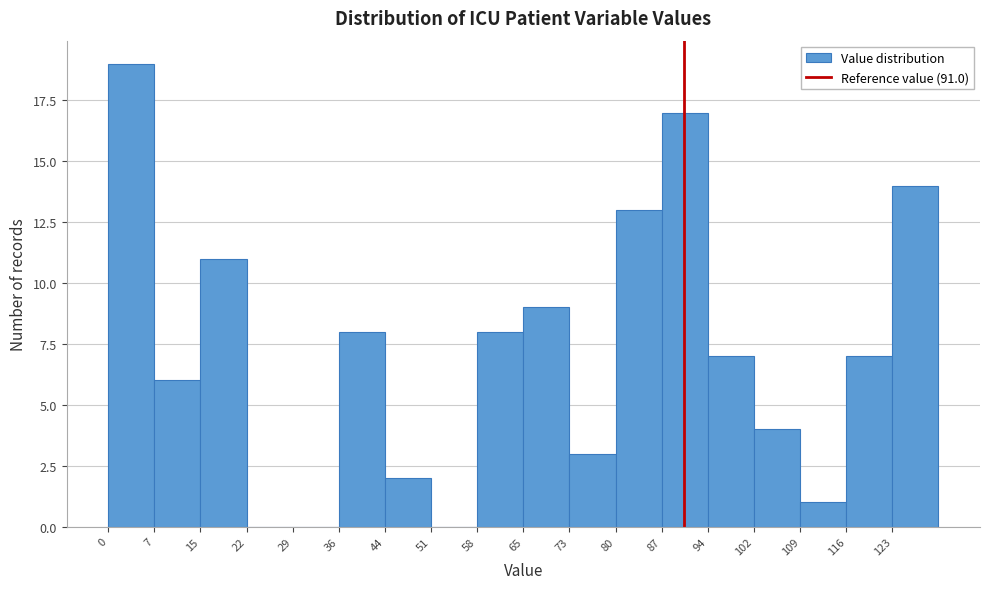

Reading left to right, transcribe this chart: for each bar, give the range it covers on the x-axis and its height. Neither the bar edges nor the heights are printed on the chart, so give them approximately, as read against the axes.

1 to 8: 19
8 to 15: 6
15 to 22: 11
22 to 30: 0
30 to 37: 0
37 to 44: 8
44 to 51: 2
51 to 59: 0
59 to 66: 8
66 to 73: 9
73 to 80: 3
80 to 88: 13
88 to 95: 17
95 to 102: 7
102 to 109: 4
109 to 117: 1
117 to 124: 7
124 to 131: 14